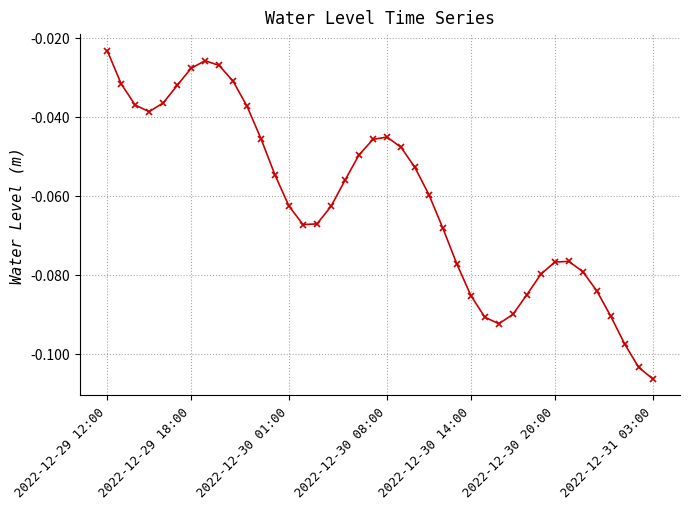

Is this an area chart (filled region under the line)?

No